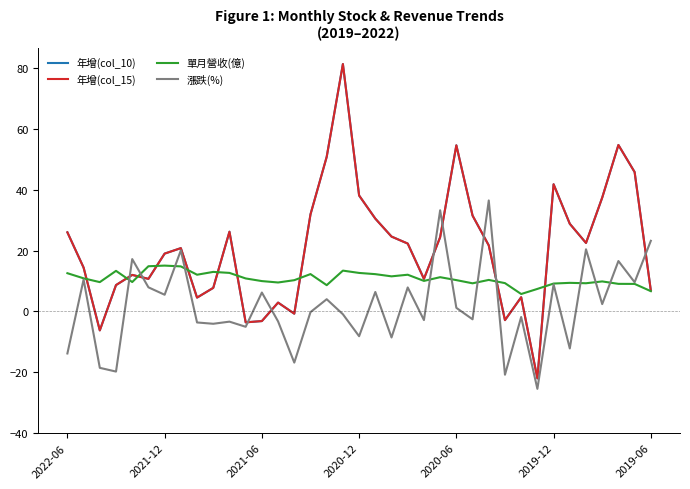

What is the smallest value displayed?

-25.4